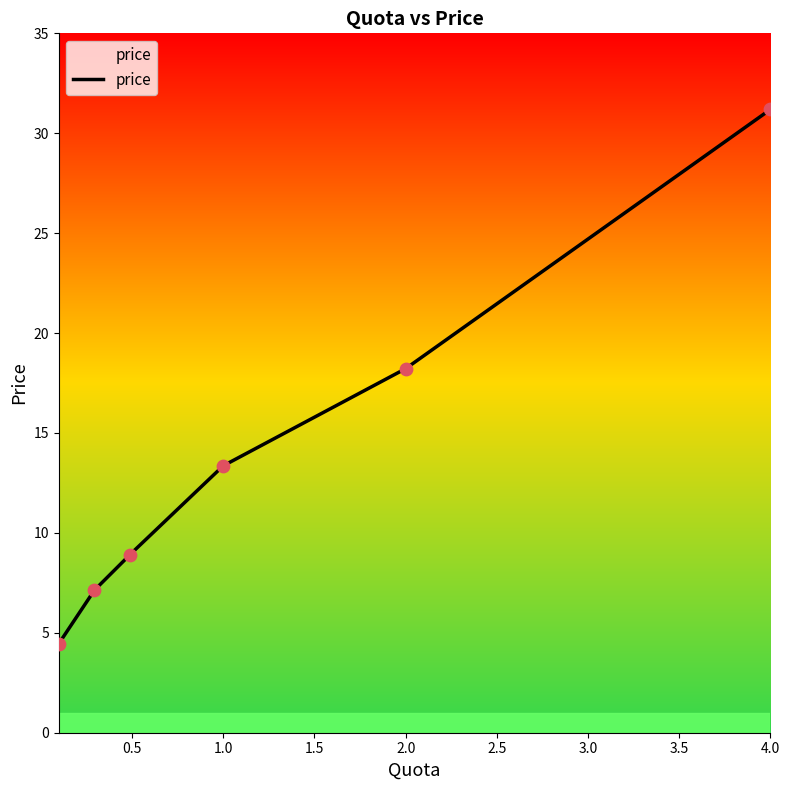

What is the change in value from 0.098 to 1?

+8.9